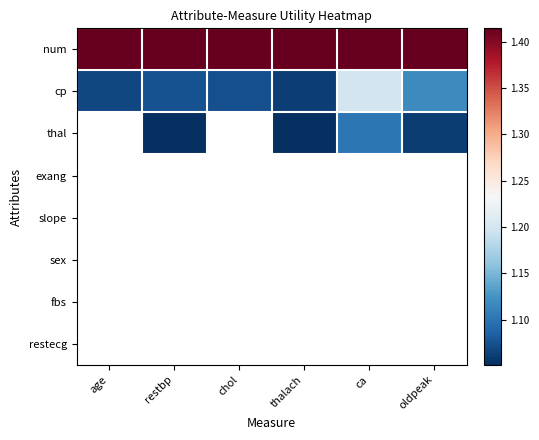

At how many categories does at least one series exceed 1?

6